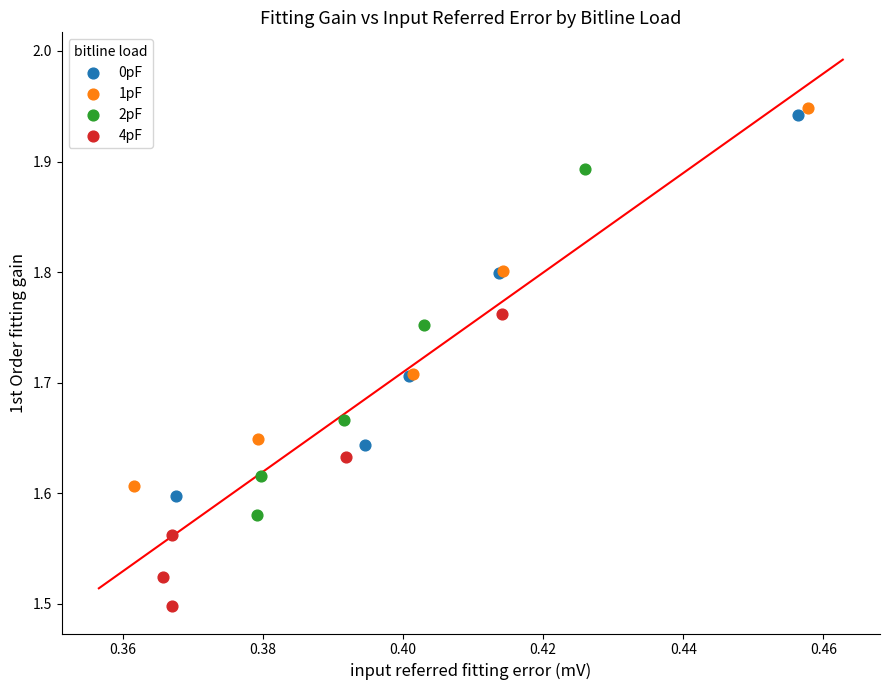

Which series has the largest Y range (max minus min)?

0pF